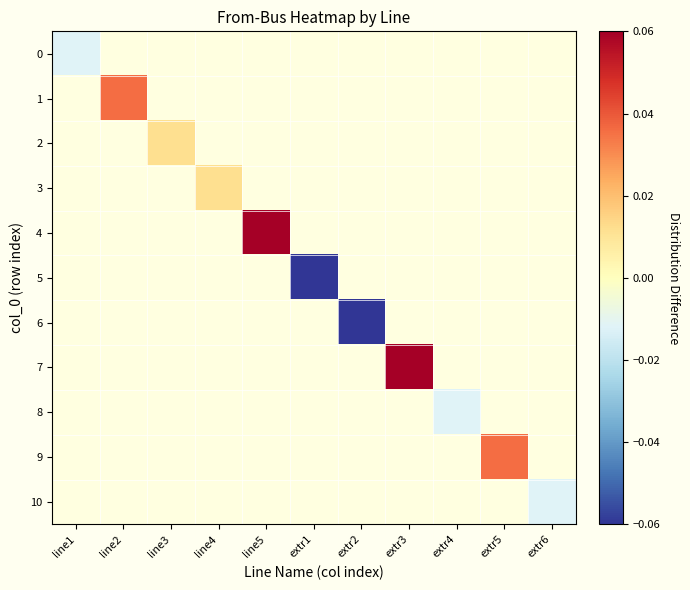

At which label does 7 reach its minimum?

line1